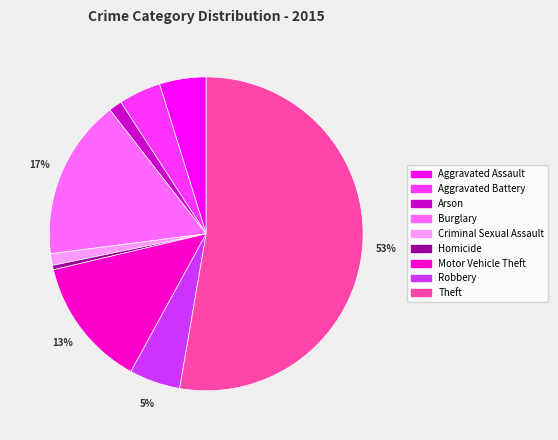

To the nearest percent, what portion does Aggravated Assault represent?

5%